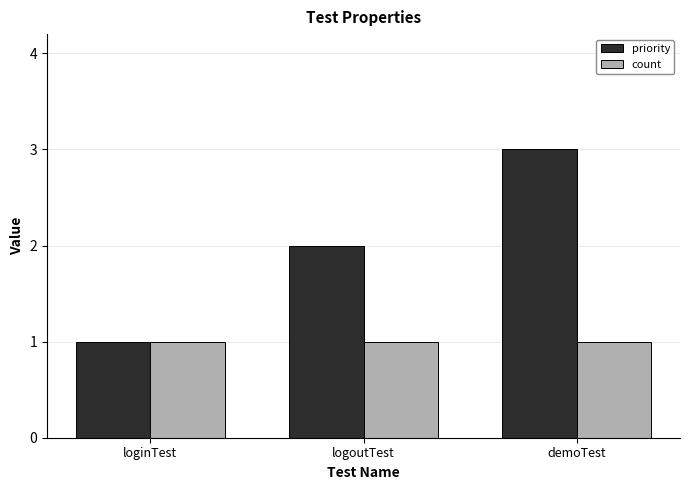

Reading left to right, transcribe all the data shown in this chart.

priority: 1	2	3
count: 1	1	1